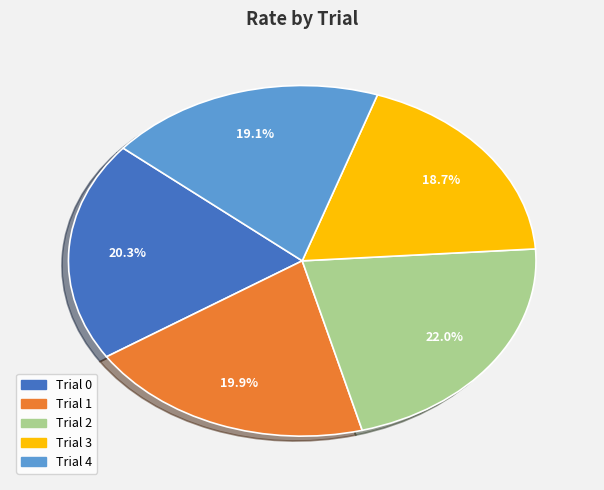

To the nearest percent, what is the difference between the Trial 2 and Trial 4 slice percentages?

3%